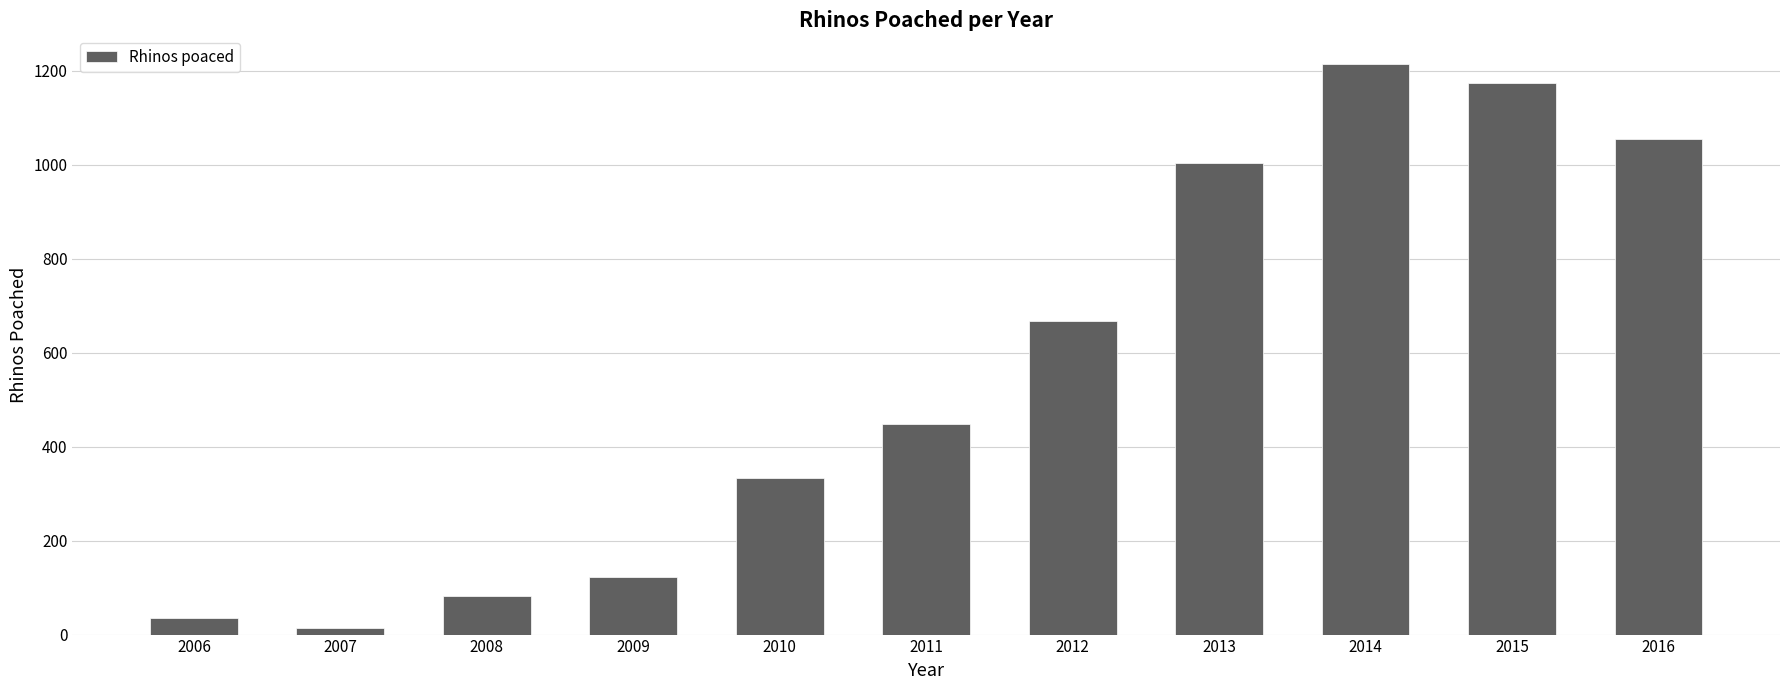

List the labels in order of value, largest first.

2014, 2015, 2016, 2013, 2012, 2011, 2010, 2009, 2008, 2006, 2007